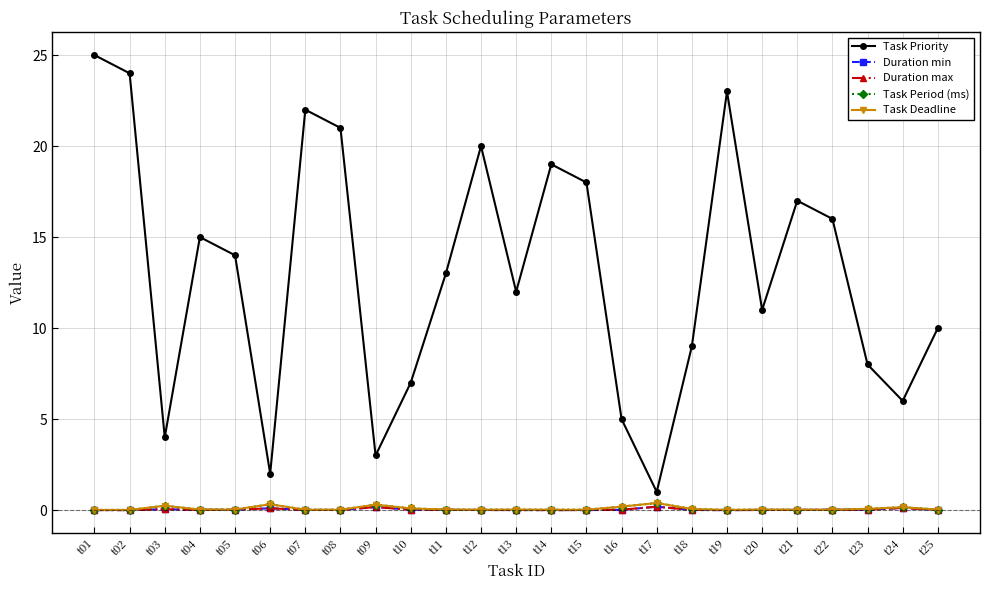

What value does the Duration min series have at t09?

0.2